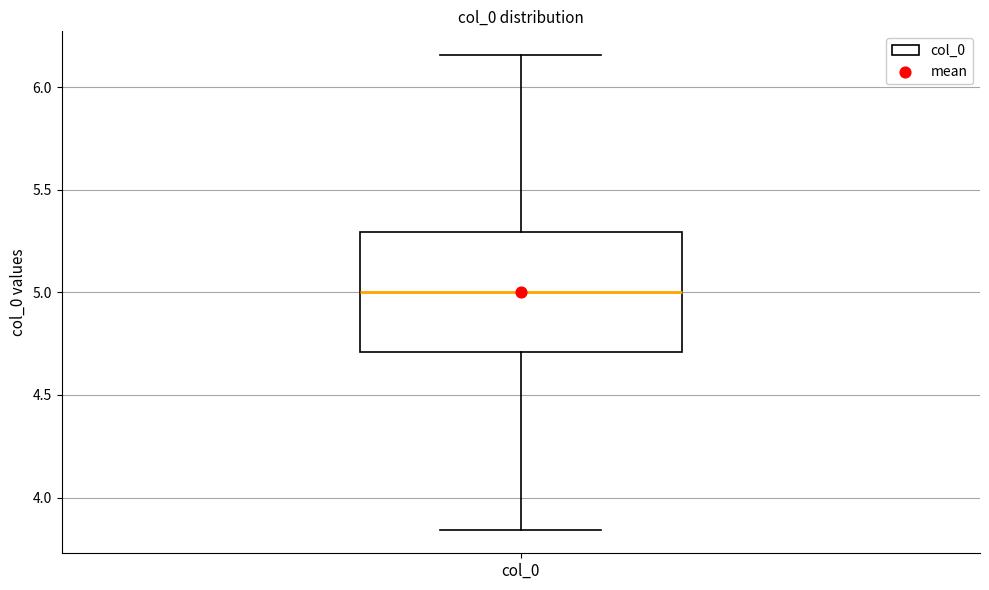

Where does the upper whisker of the box for col_0 end on the y-axis? The values are not printed on the chart, so give them approximately, as read against the axis.

6.15